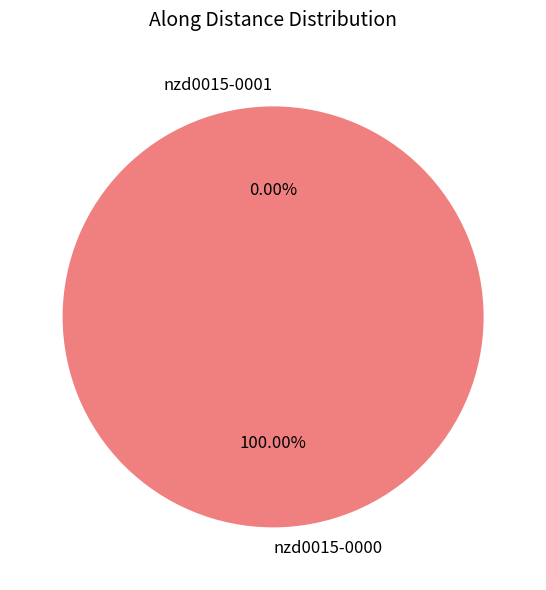

How much of the chart is everything except nzd0015-0001?

100.0%